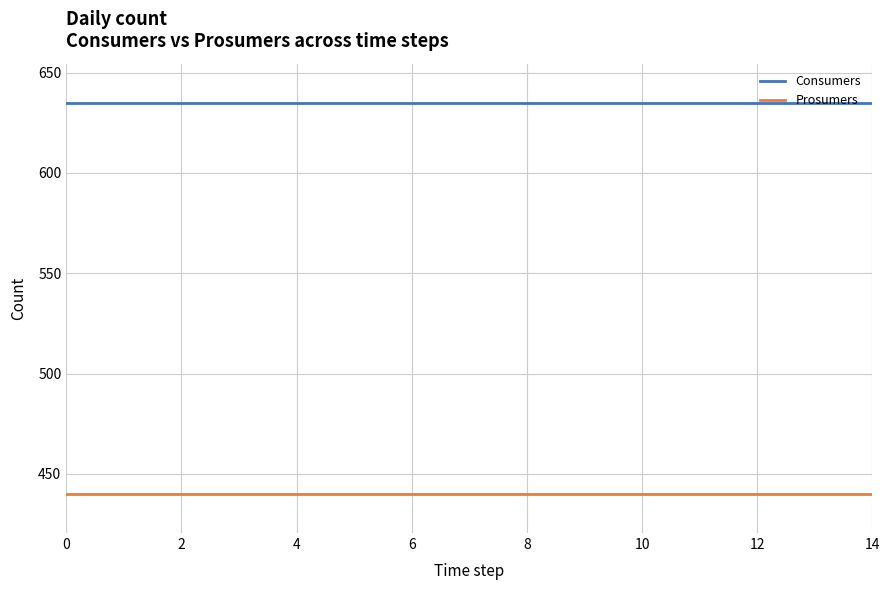

True or false: Consumers and Prosumers intersect in this chart.

False